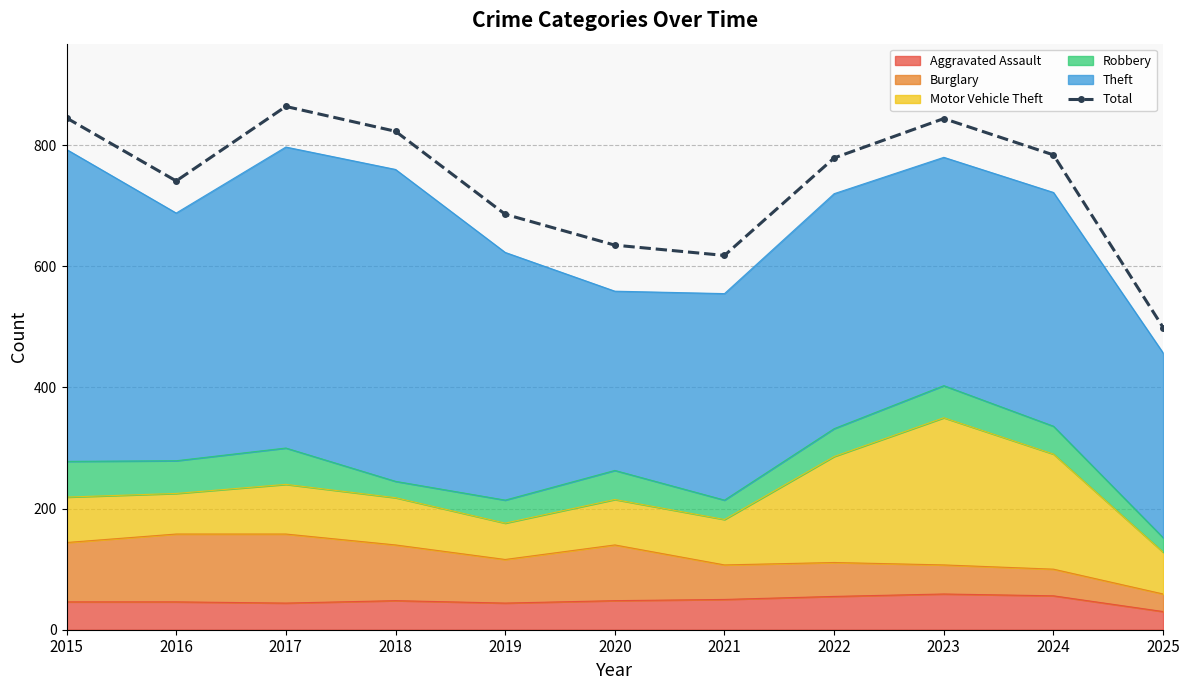

Reading right to left, what are all the values shown in this chart?

2025=499	2024=784	2023=844	2022=779	2021=618	2020=635	2019=686	2018=823	2017=864	2016=741	2015=845